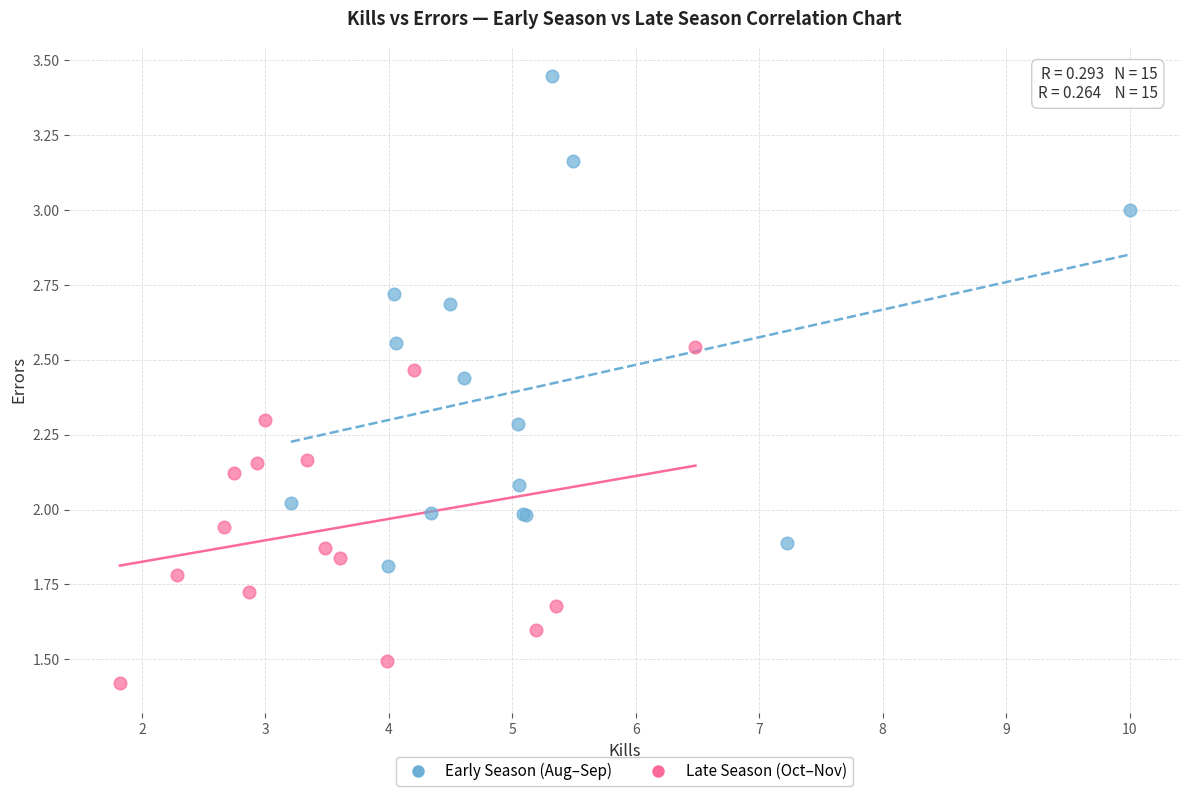

Which series contains the lowest Y value?

Late Season (Oct–Nov)